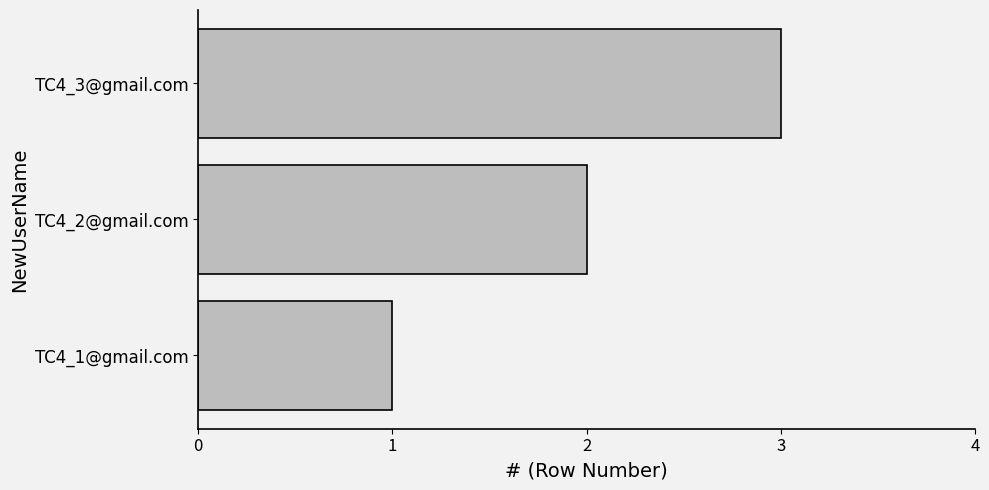

Count the number of data series in this chart.

1